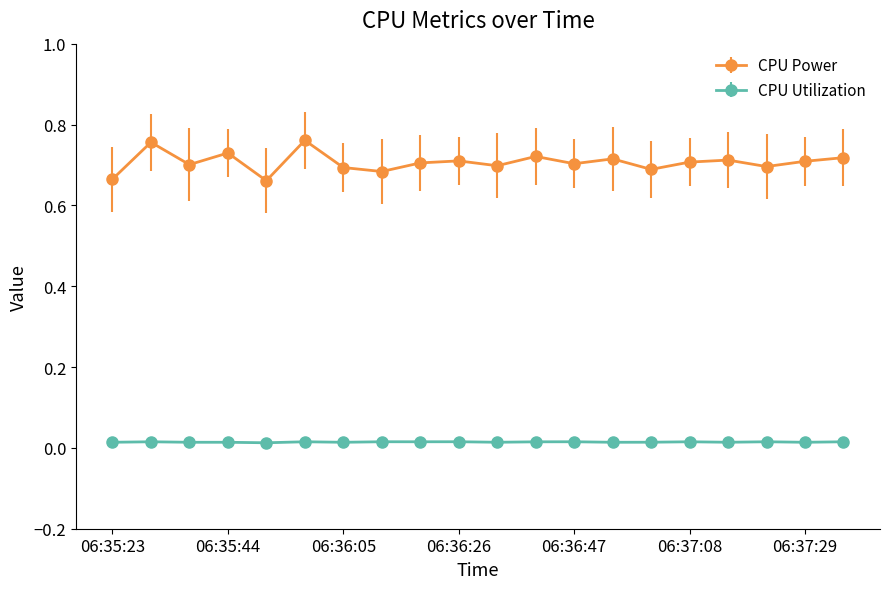

Rank the series by their average value, from lowest to highest.

CPU Utilization, CPU Power